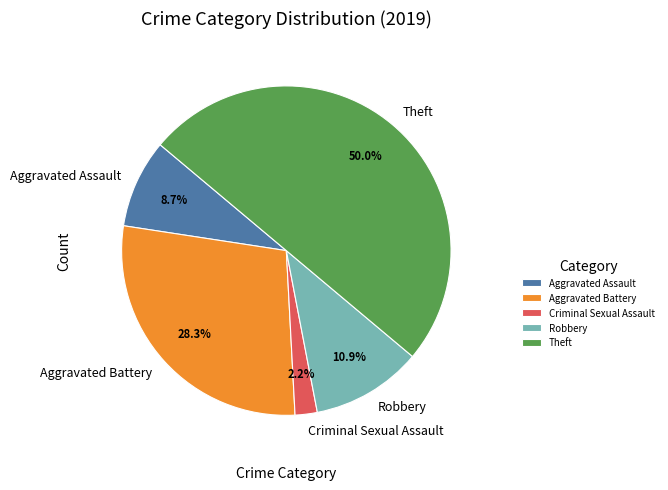

What percentage is NOT represented by Robbery?

89.1%